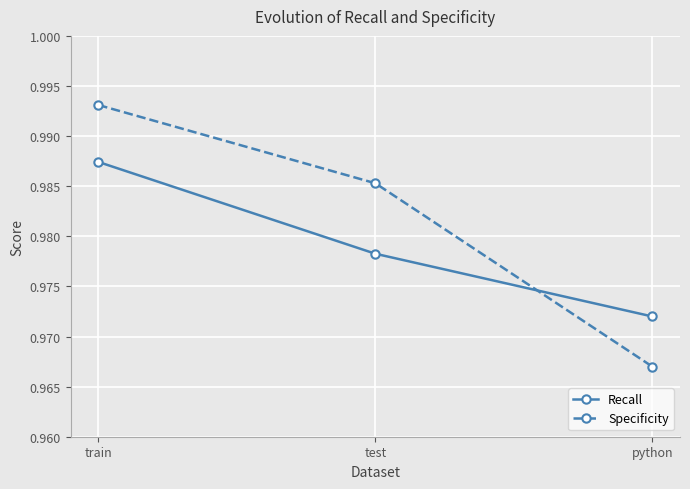

The Specificity series shows 1.7 at train. True or false?

False